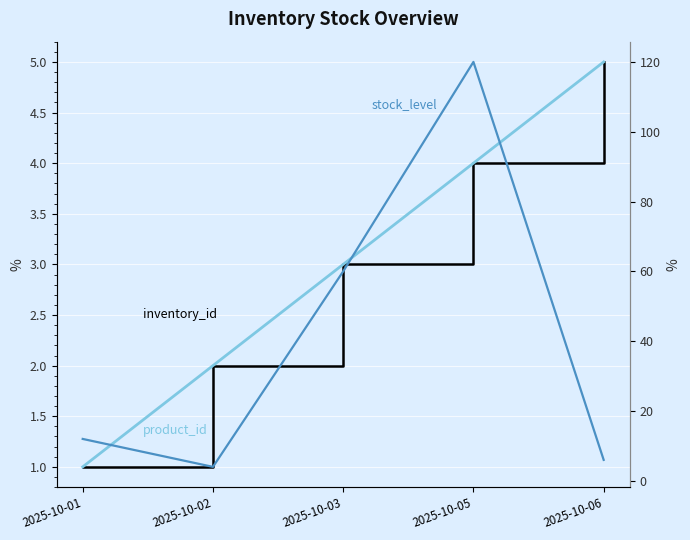

What are all the series names shown in the legend?

inventory_id, product_id, stock_level